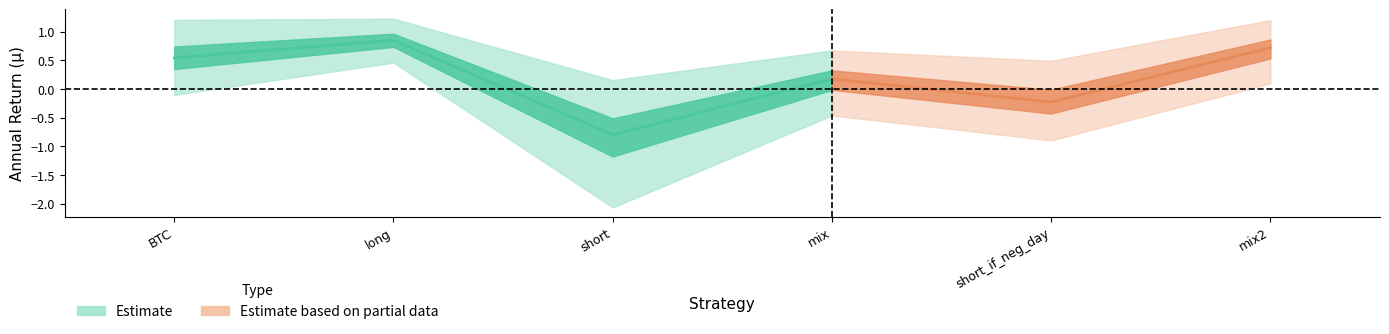

At which label does sigma reach its minimum?

long